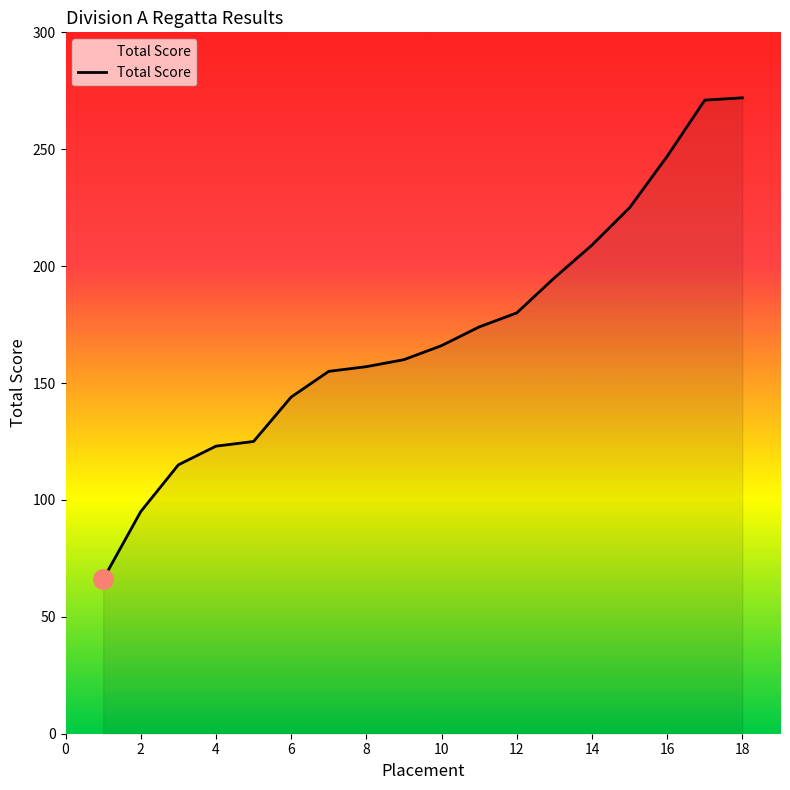

What is the minimum value shown in the chart?

66